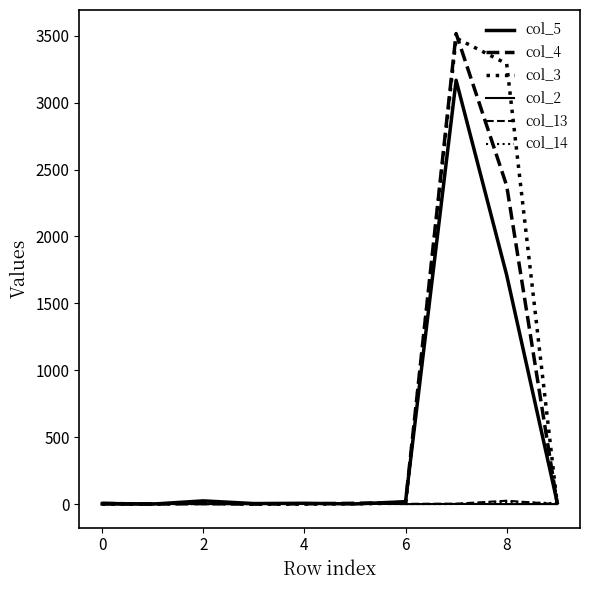

How many lines are shown in the chart?

6